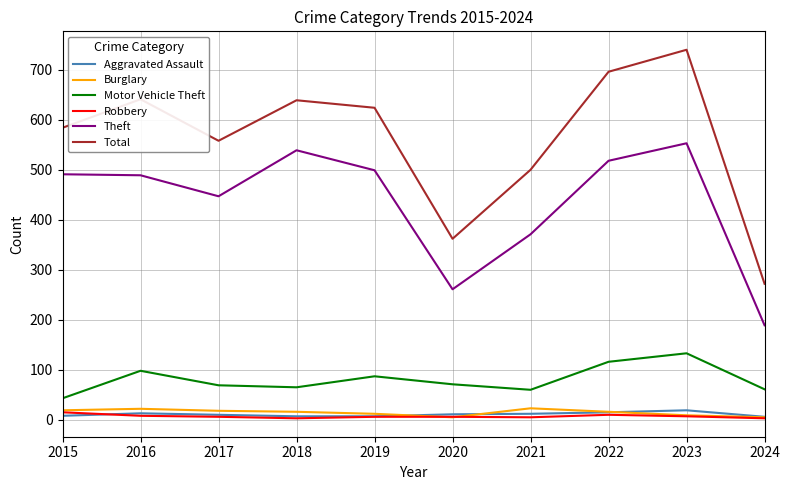

At which category is the sum across all series the highest?

2023